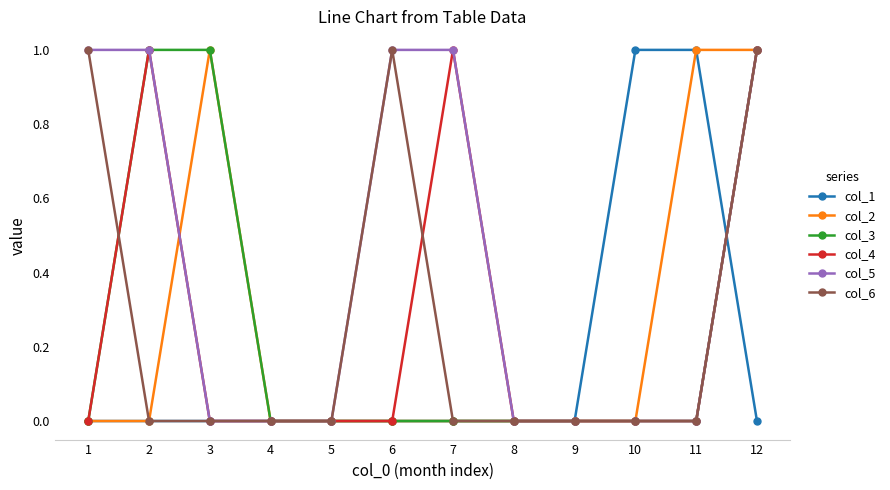

Is this an area chart (filled region under the line)?

No